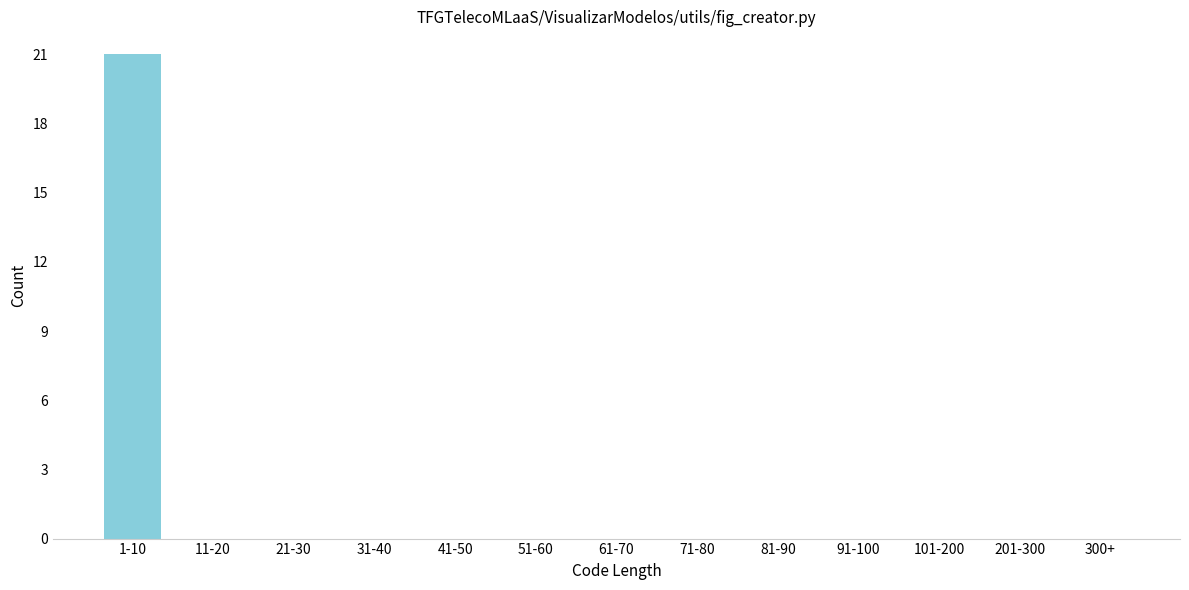

Reading left to right, list all the values displayed in this chart.

1-10=21	11-20=0	21-30=0	31-40=0	41-50=0	51-60=0	61-70=0	71-80=0	81-90=0	91-100=0	101-200=0	201-300=0	300+=0